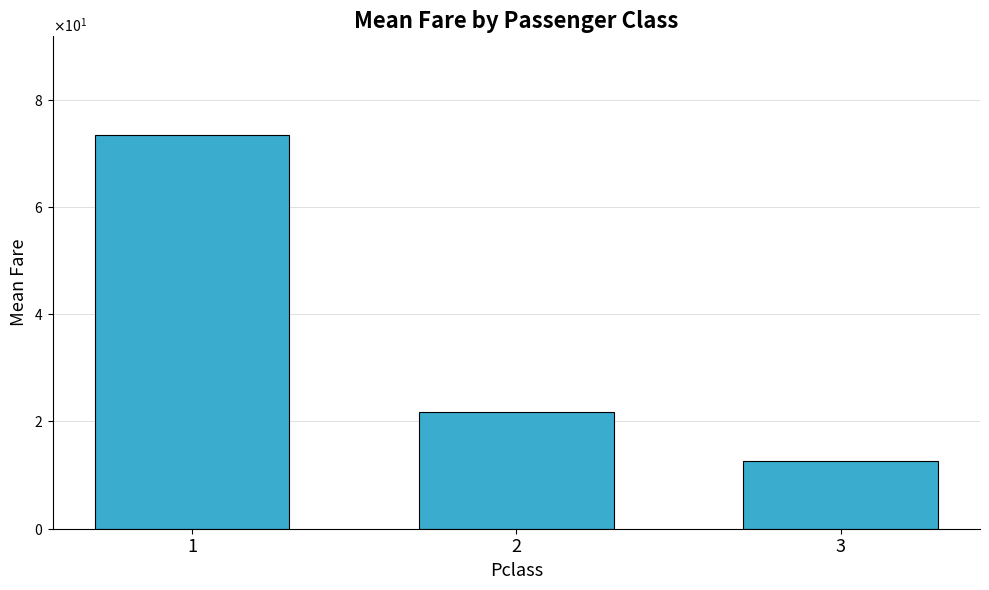

What is the sum of the values at 1 and 3?

86.0